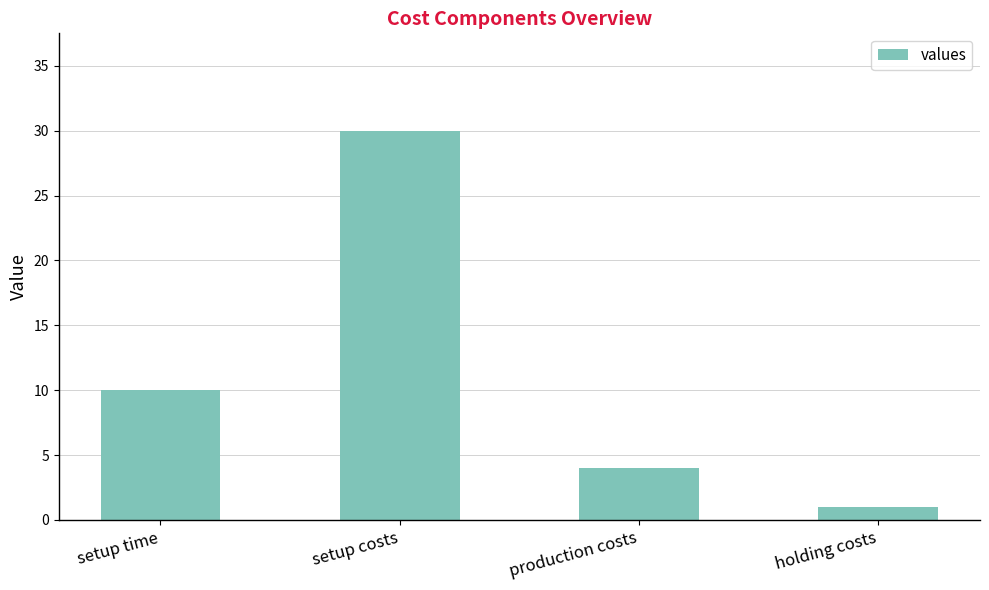

What is the sum of the values at setup time and holding costs?

11